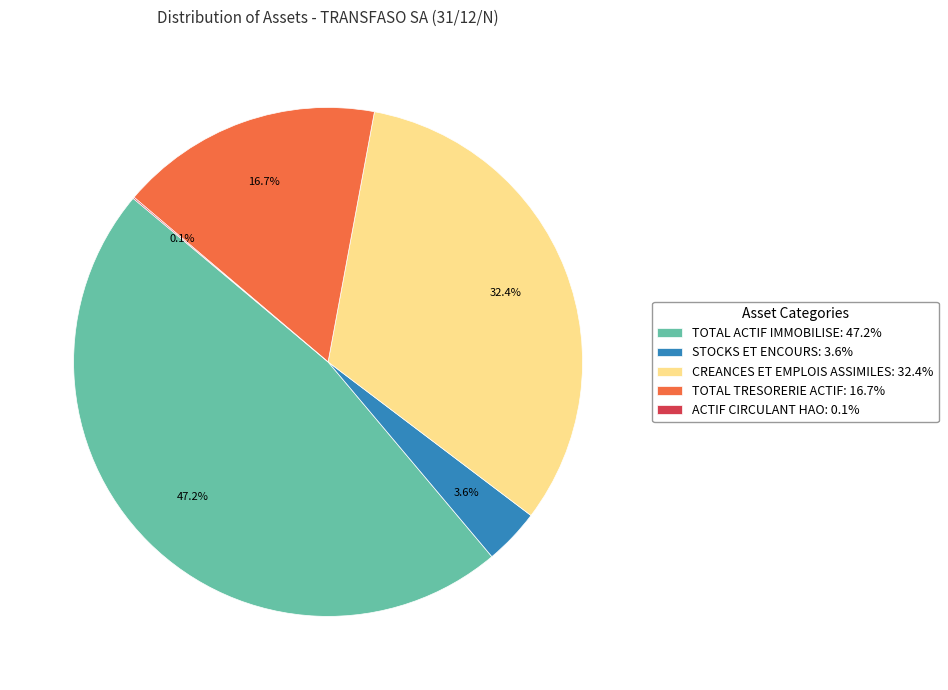

The STOCKS ET ENCOURS slice represents 4% of the pie. True or false?

True